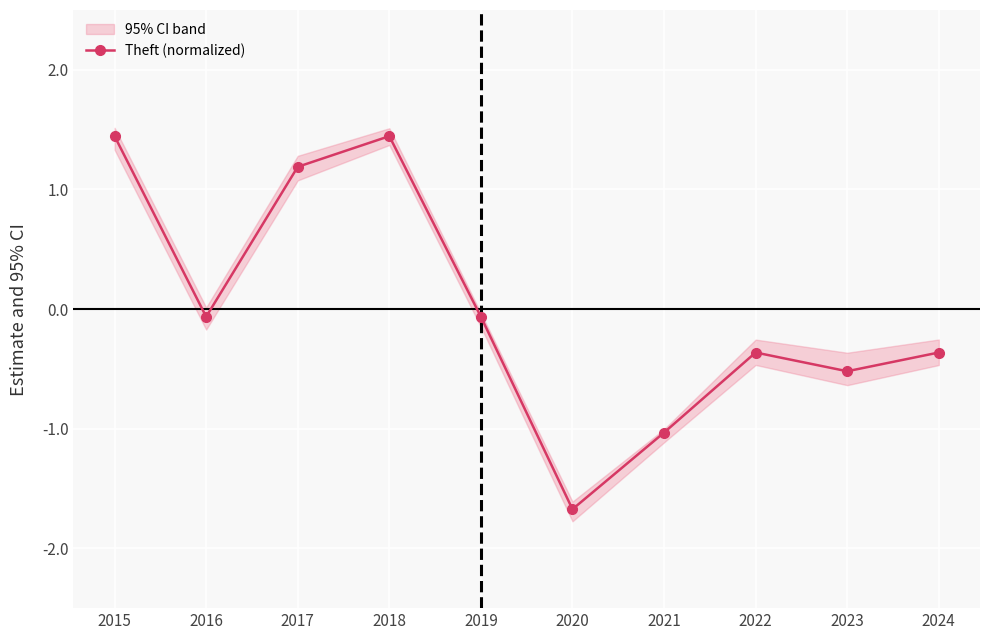

Reading left to right, list all the values displayed in this chart.

2015=1.4	2016=-0.1	2017=1.2	2018=1.4	2019=-0.1	2020=-1.7	2021=-1.0	2022=-0.4	2023=-0.5	2024=-0.4